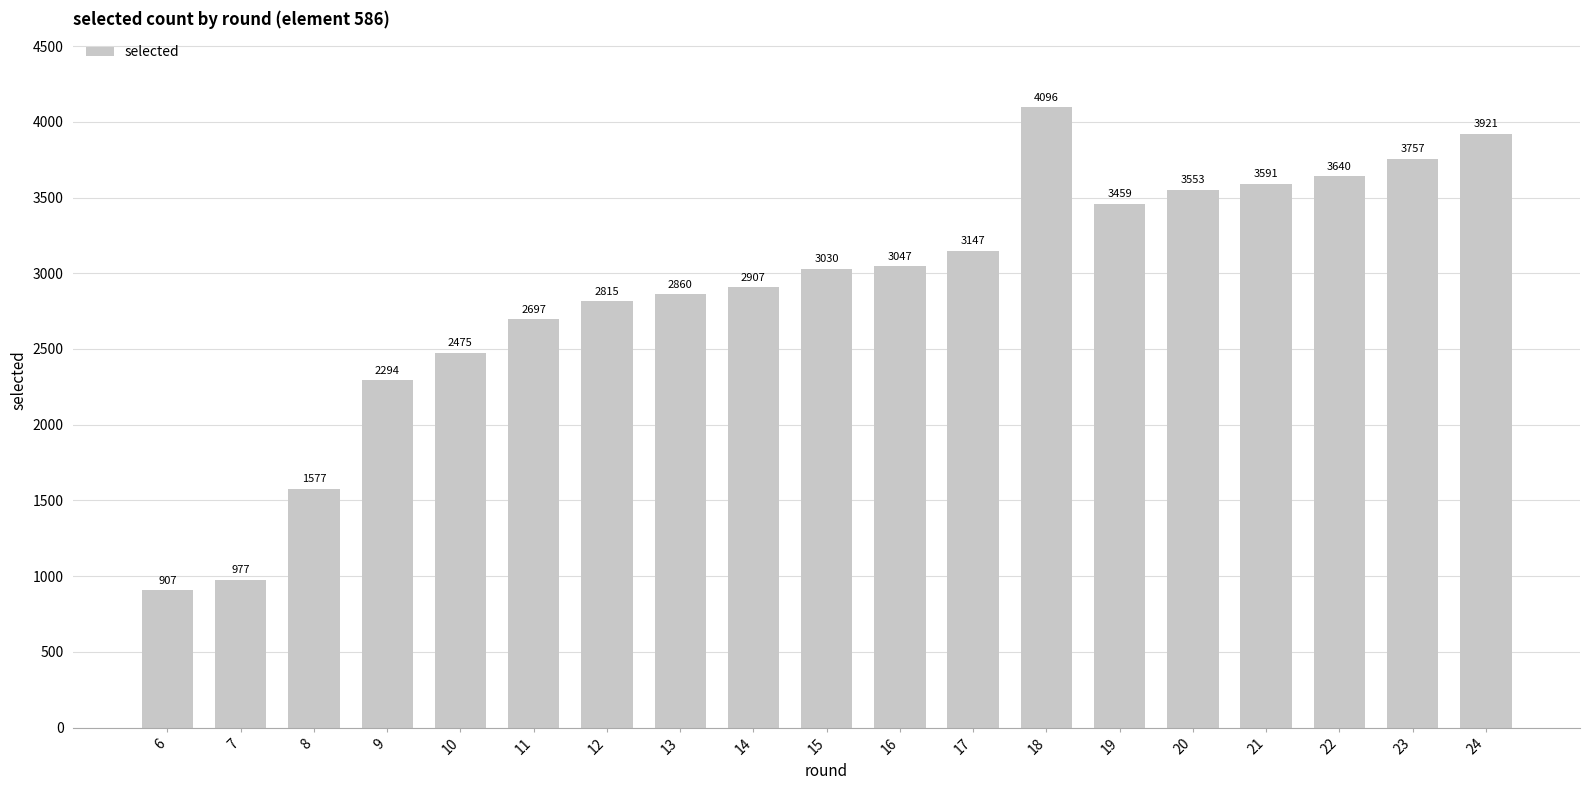

What is the change in value from 12 to 13?

+45